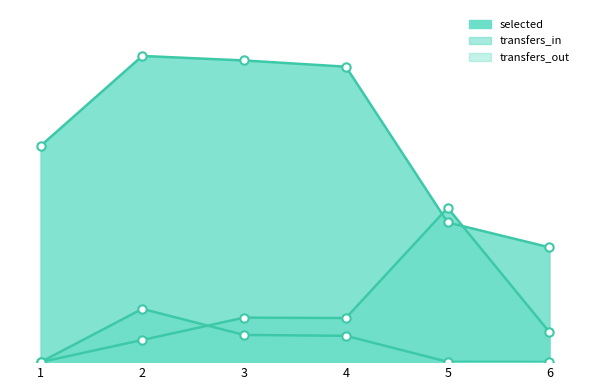

Count the number of categories in the chart.

6